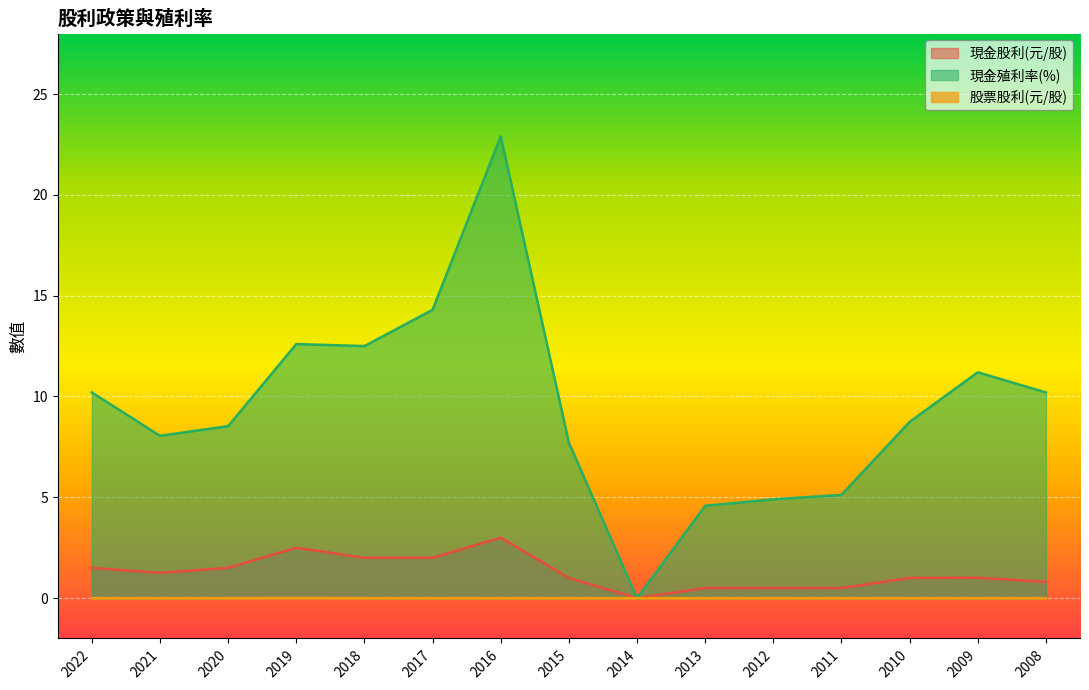

How many lines are shown in the chart?

3